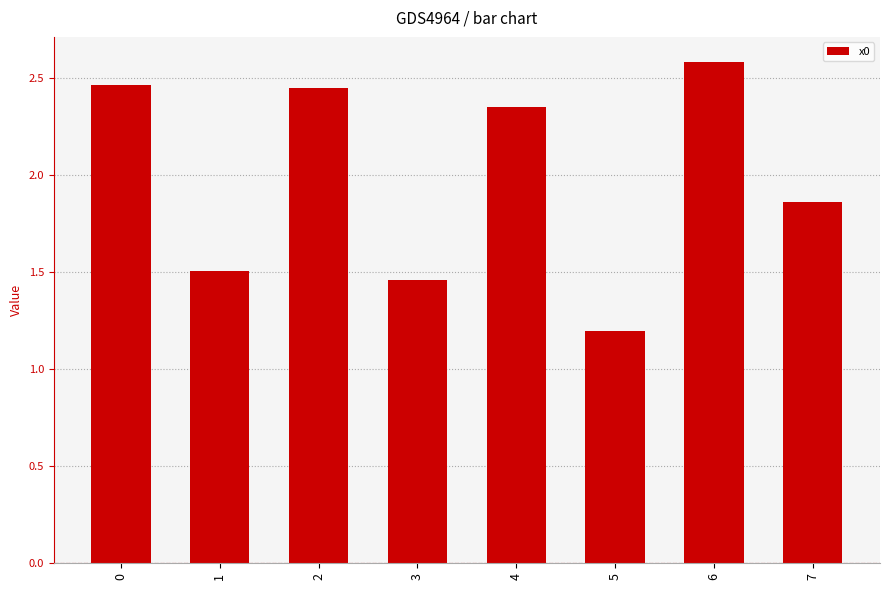

What is the change in value from 4 to 5?

-1.2